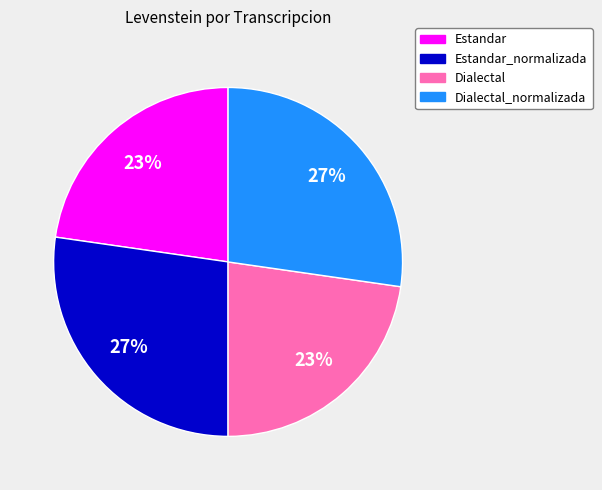

To the nearest percent, what is the average slice percentage?

25%